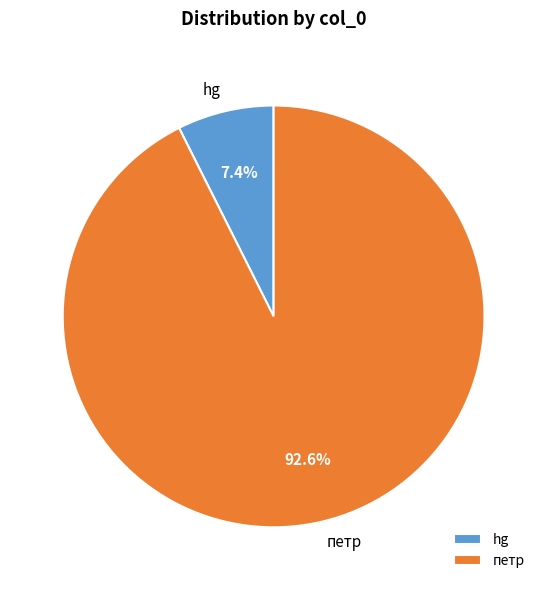

Count the number of slices in the pie.

2